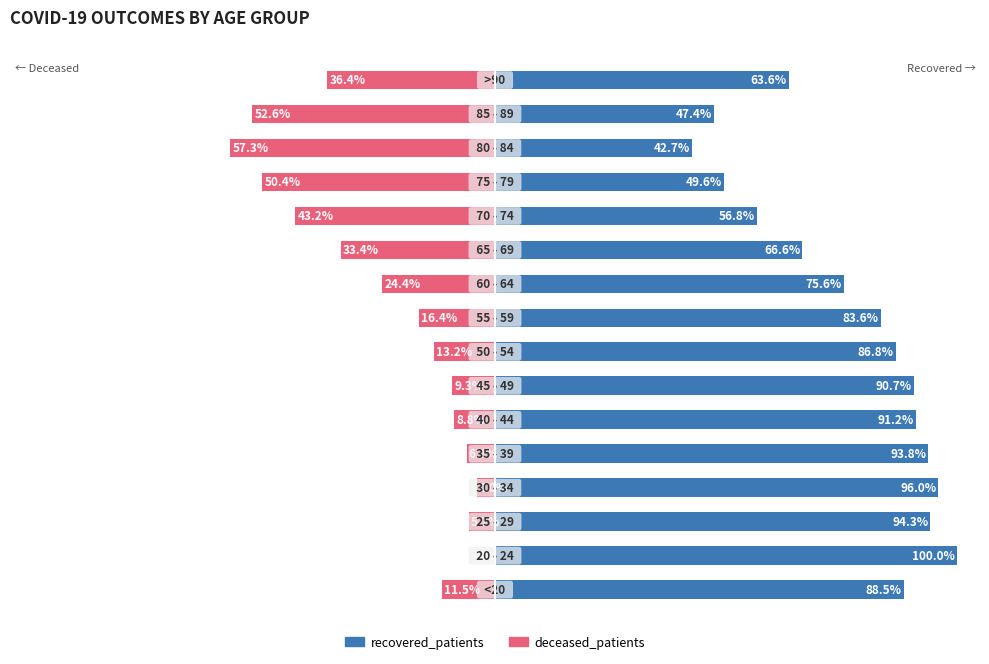

What is the value of the recovered_patients bar at the 2nd from the left?

100.0